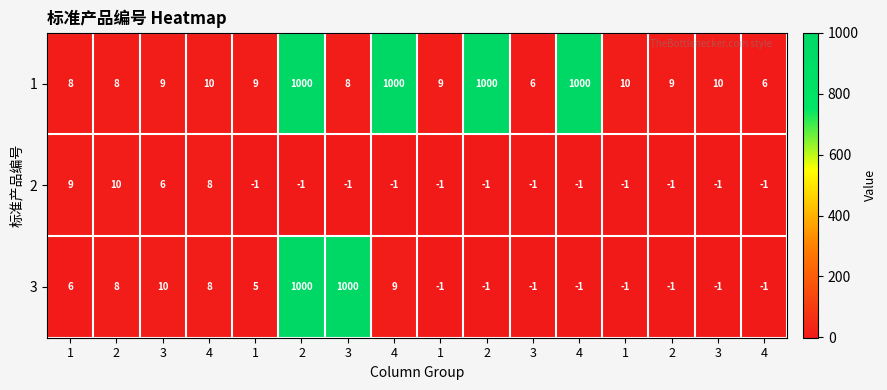

How many data points in 3 are less than 5?

8